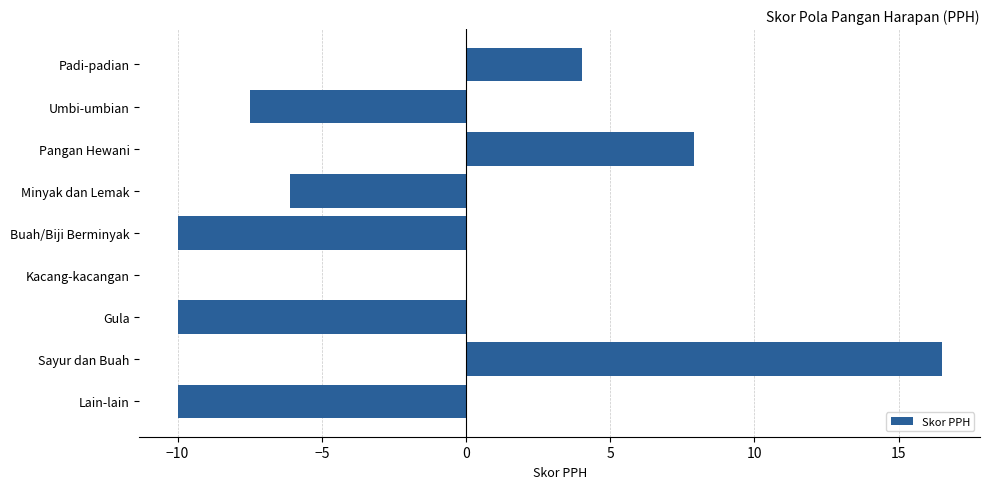

True or false: the data shows 7.9 at Pangan Hewani.

True